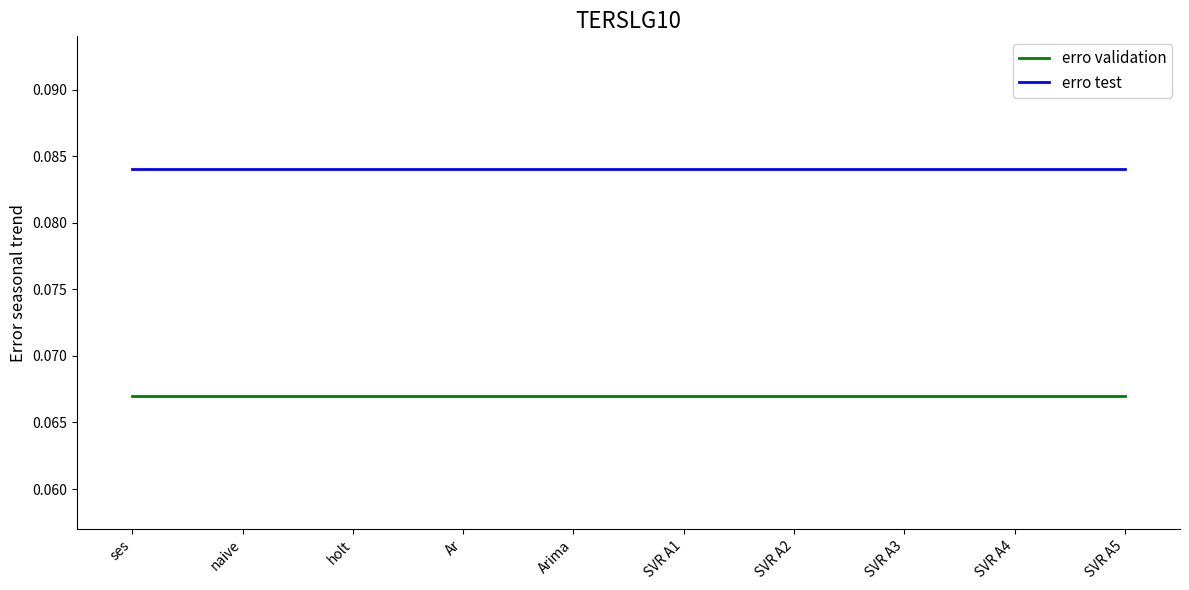

How many series are shown in this chart?

2